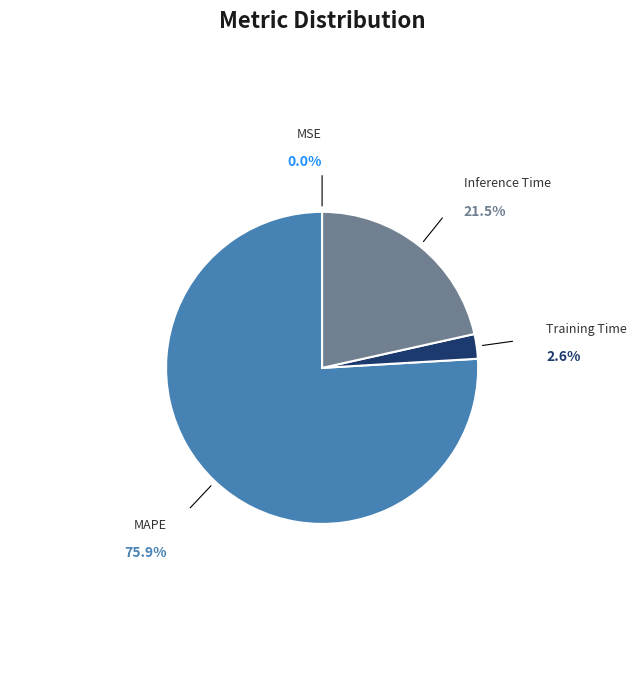

Is Training Time the majority of the pie?

No